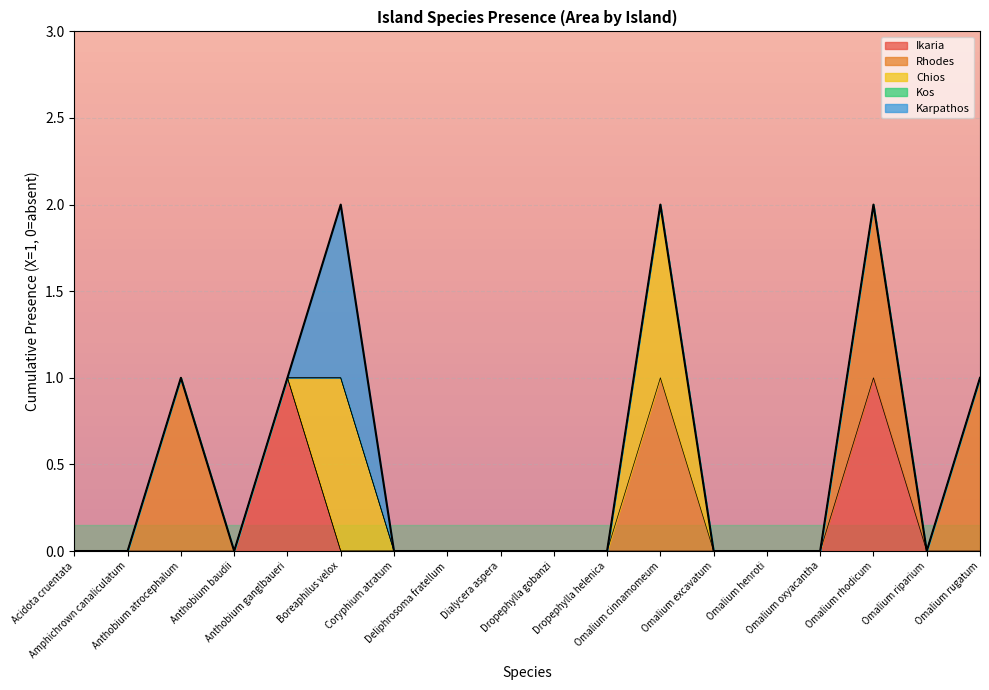

How many lines are shown in the chart?

5